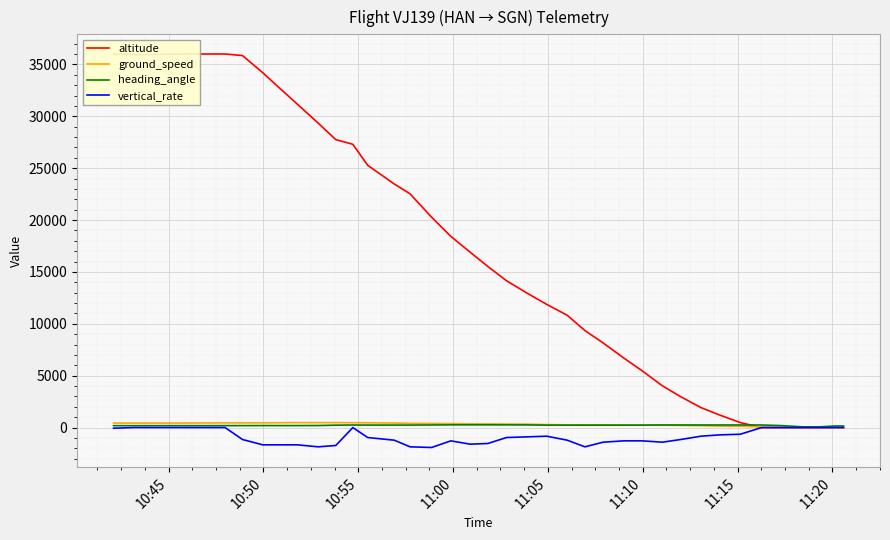

What is the difference between the maximum and minimum values in the ground_speed series?

474